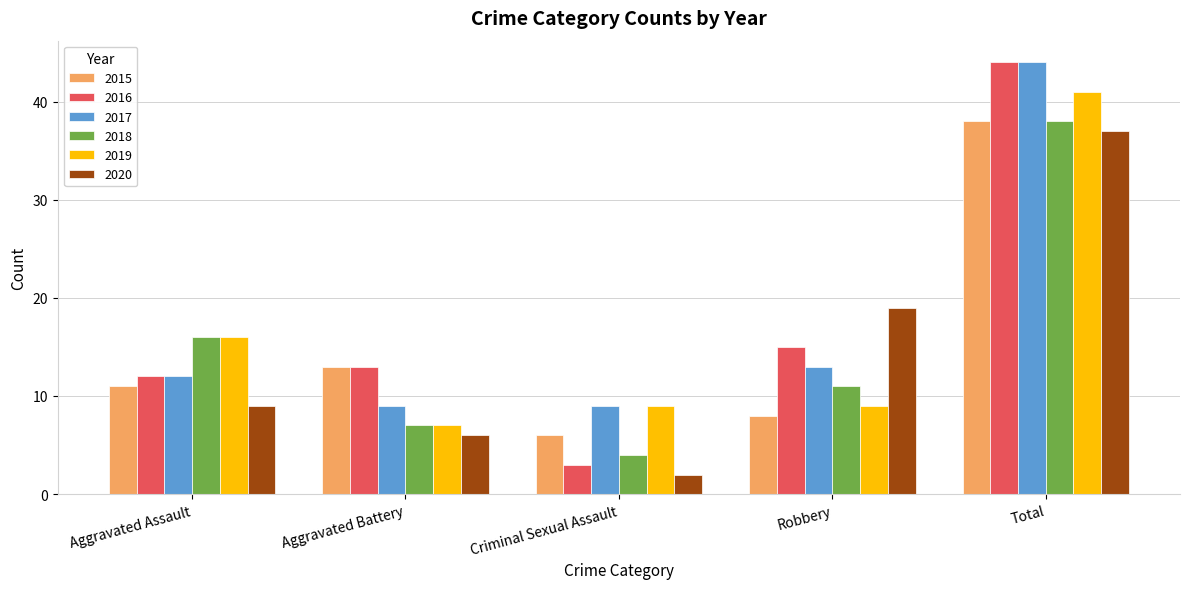

What is the approximate value of 2017 at Aggravated Battery?

9